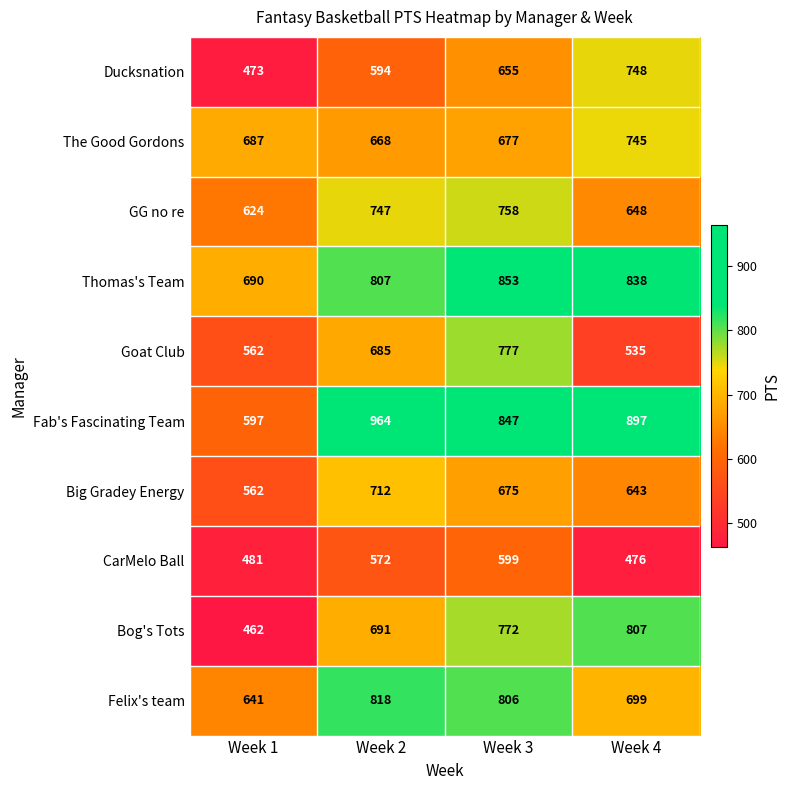

Which series has the largest range (max minus min)?

Fab's Fascinating Team